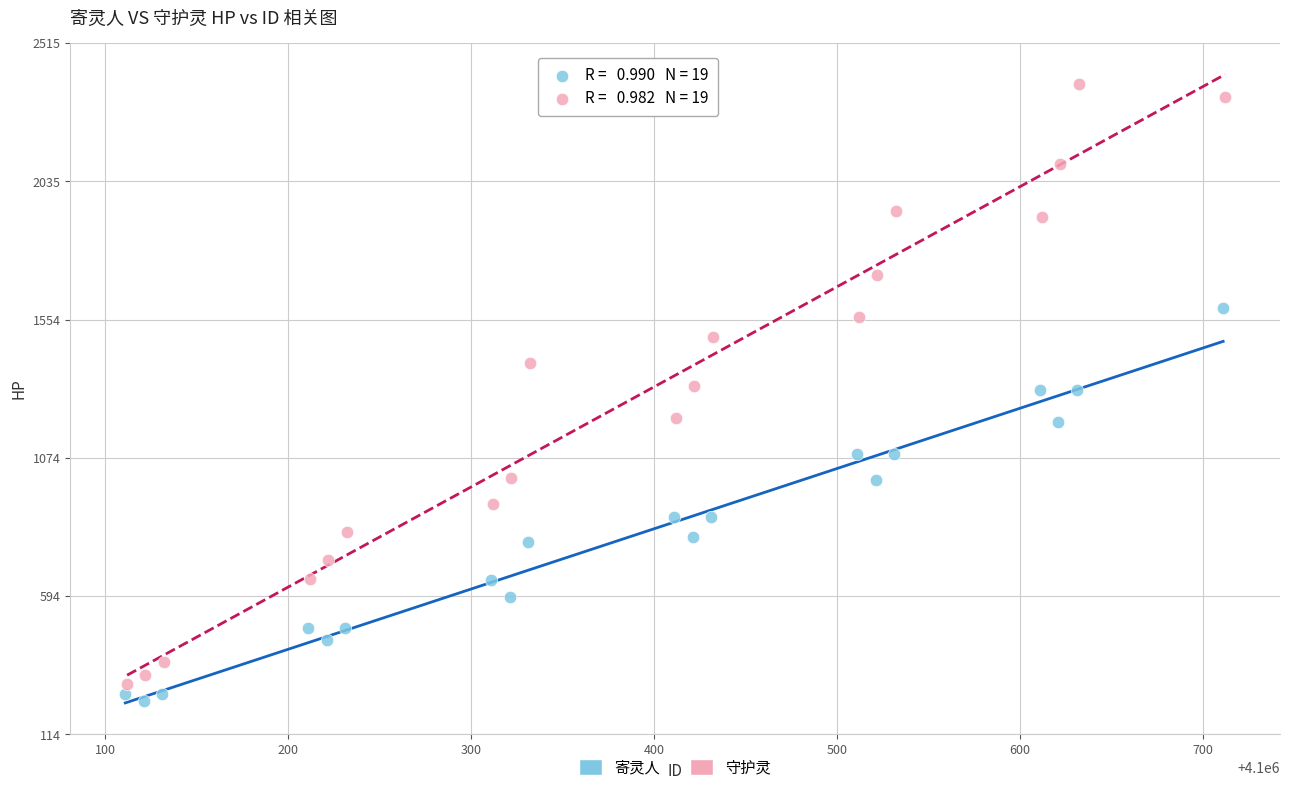

Which series has the largest Y range (max minus min)?

守护灵